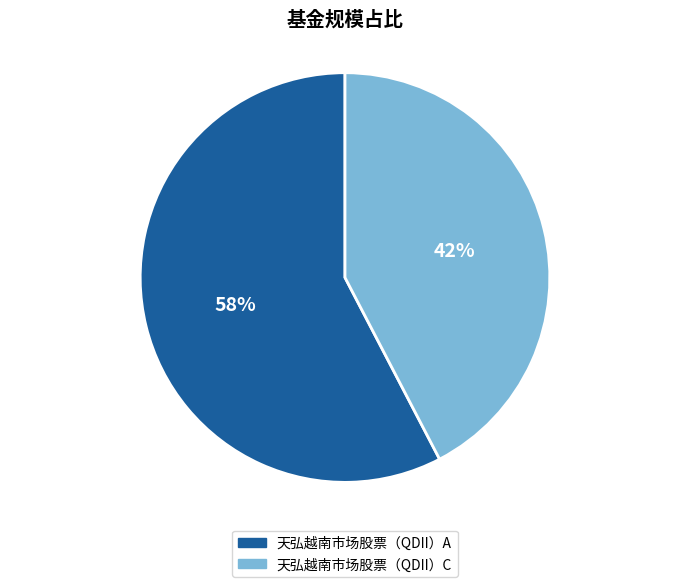

What percentage is the 天弘越南市场股票（QDII）A slice, to the nearest percent?

58%